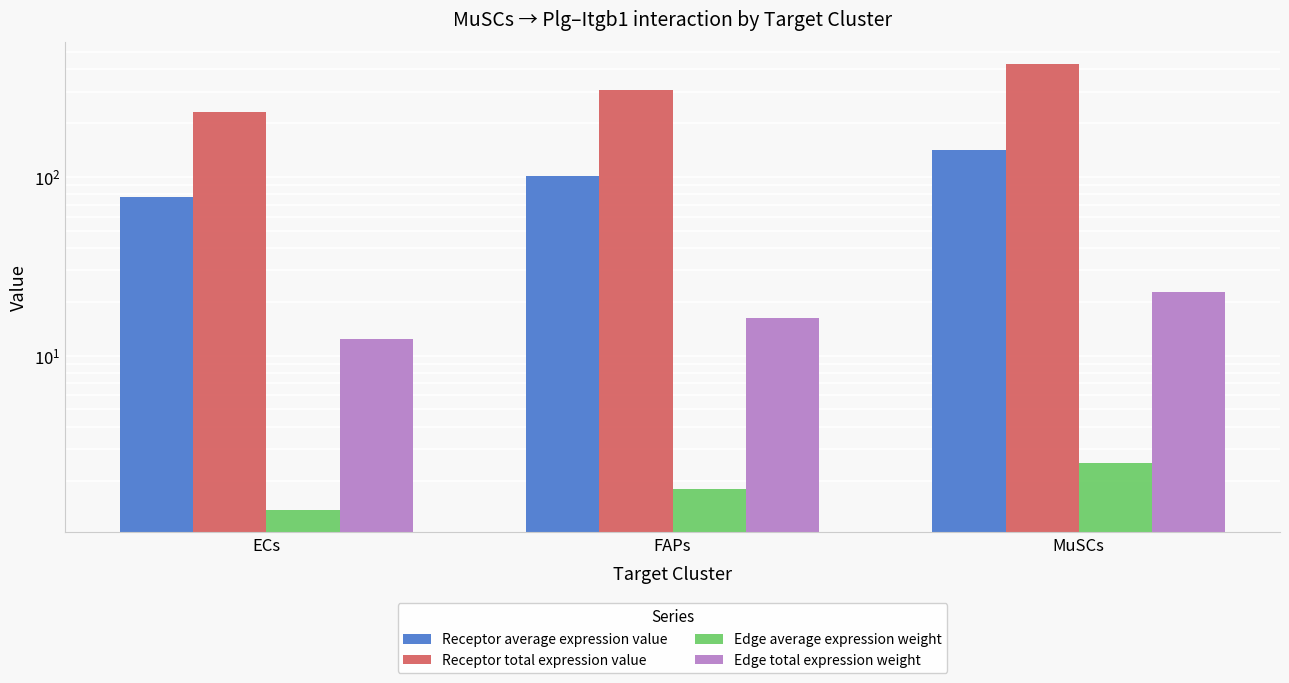

Rank the series by their maximum value, from lowest to highest.

Edge average expression weight, Edge total expression weight, Receptor average expression value, Receptor total expression value